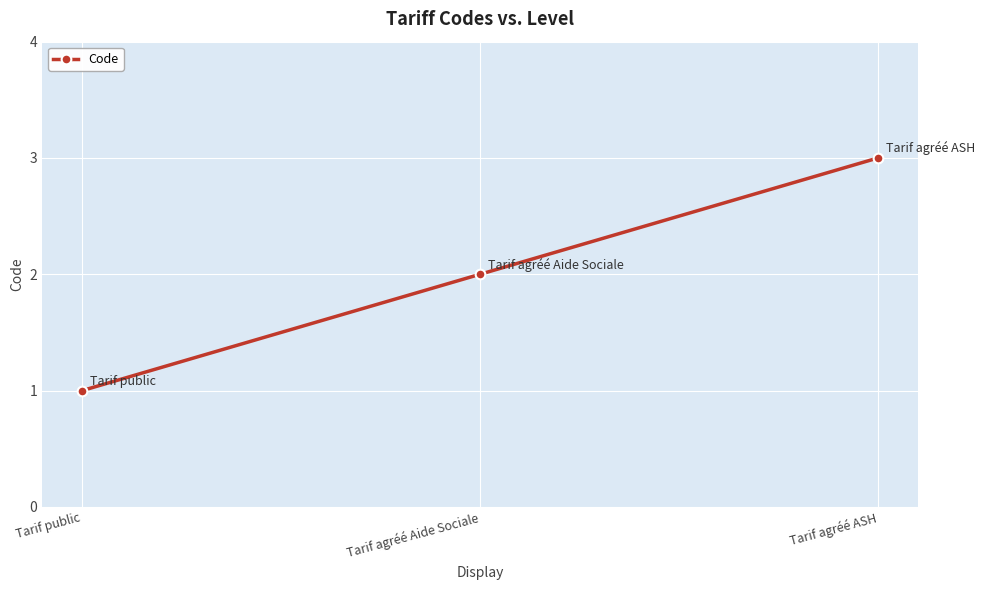

What is the difference between the values at Tarif public and Tarif agréé Aide Sociale?

1